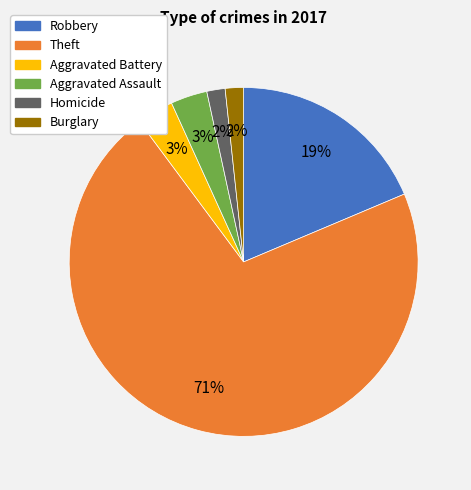

Does any single category account for the majority?

Yes